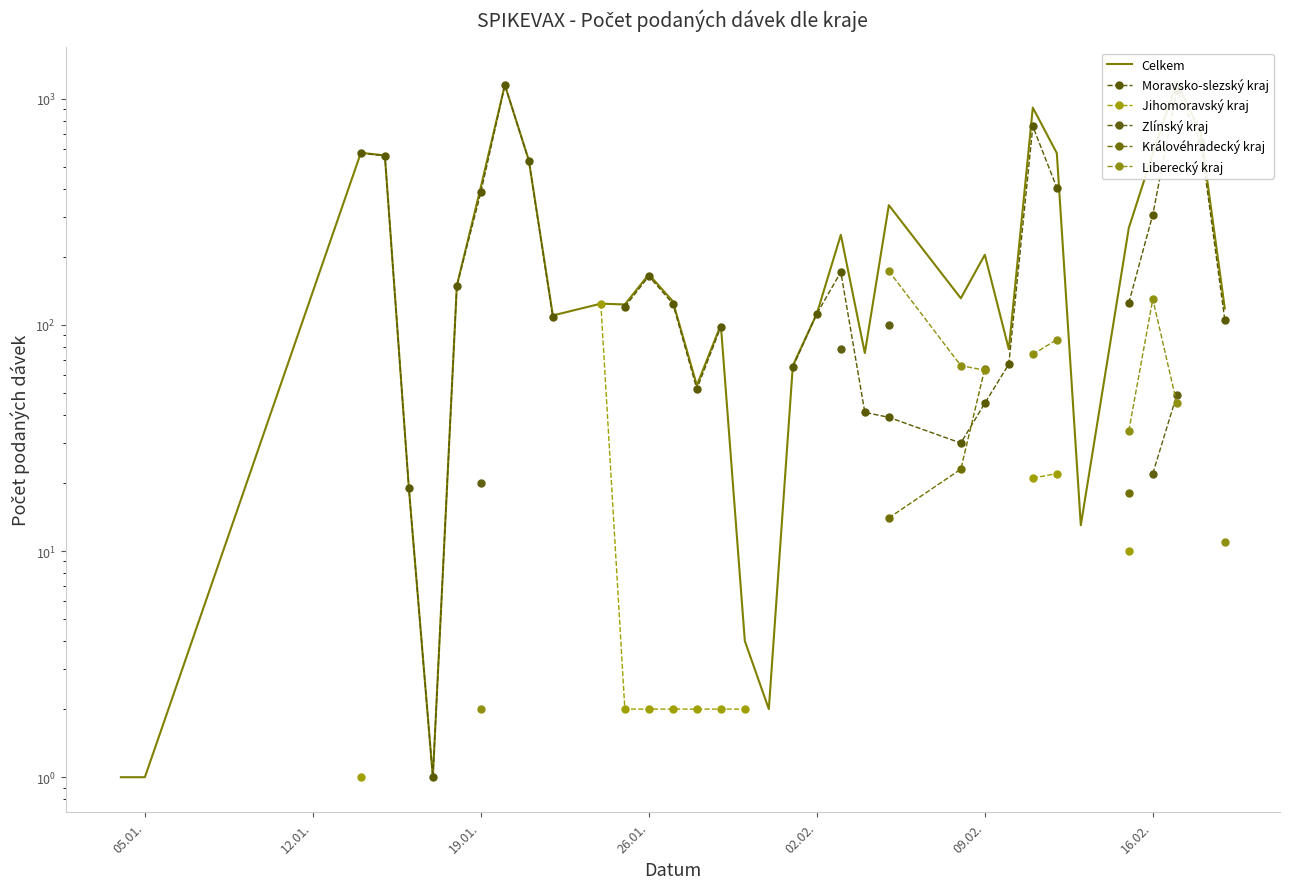

How many positive values does the Liberecký kraj series have?

10